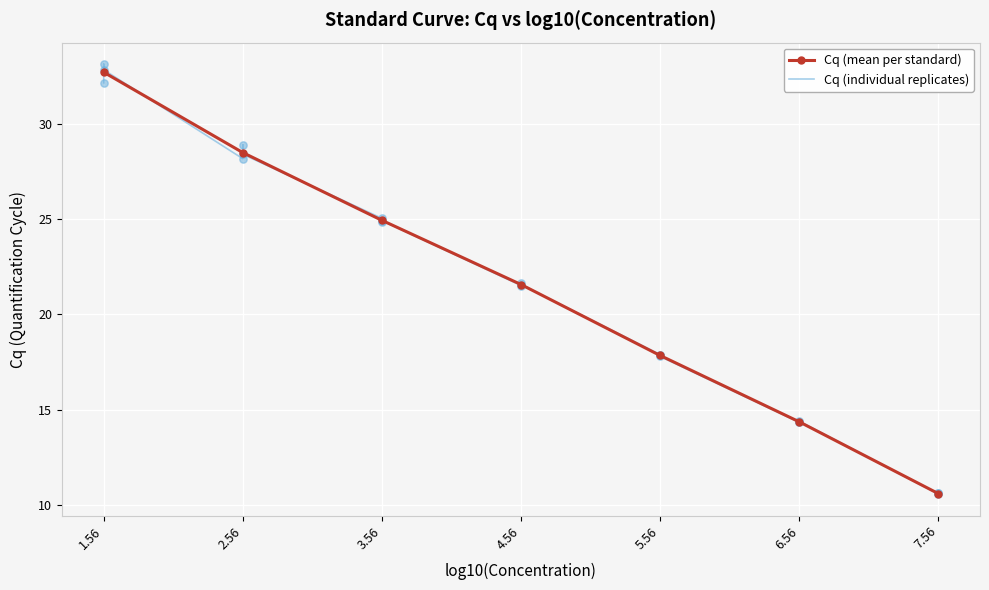

The value of Cq (mean per standard) at 7.56 is 18.3. True or false?

False